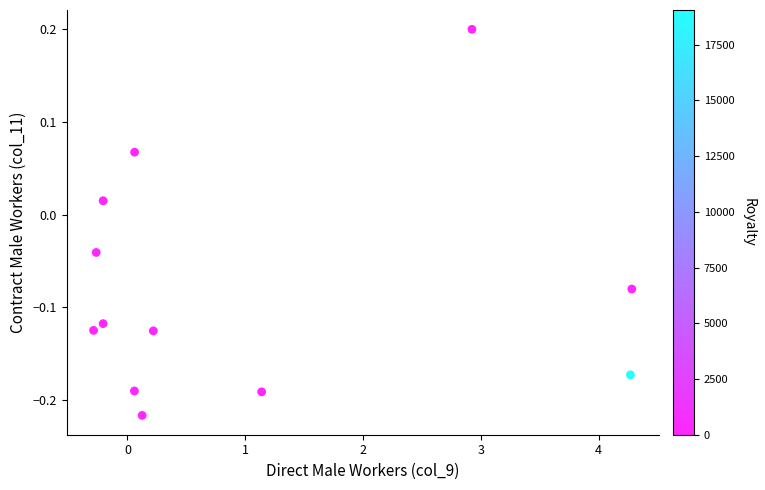

What is the average X value?

1.0